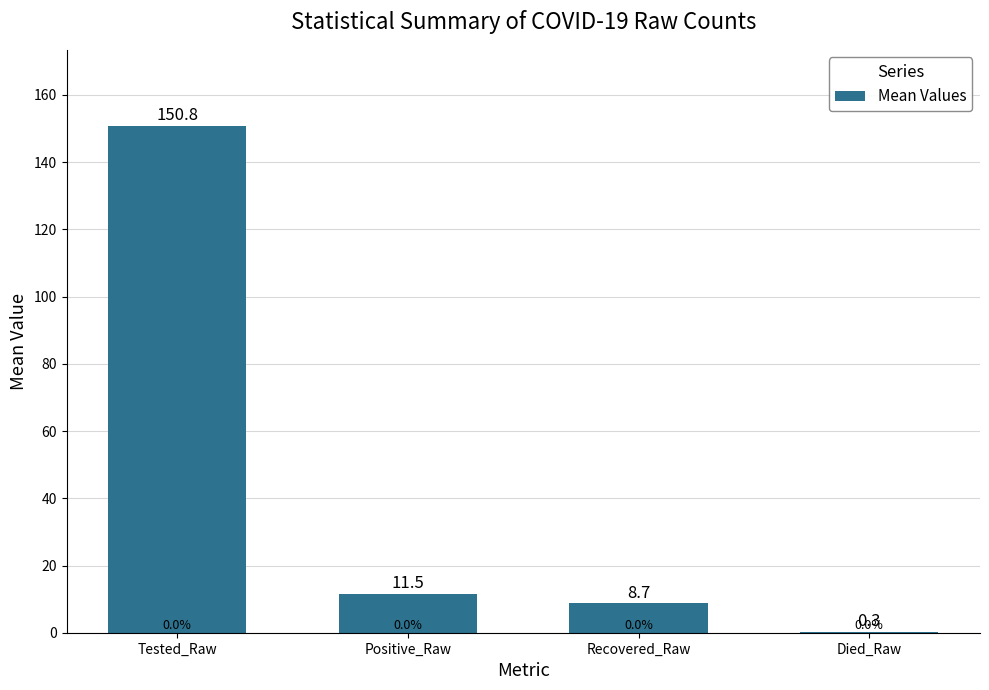

Reading left to right, transcribe all the data shown in this chart.

150.8	11.5	8.7	0.3